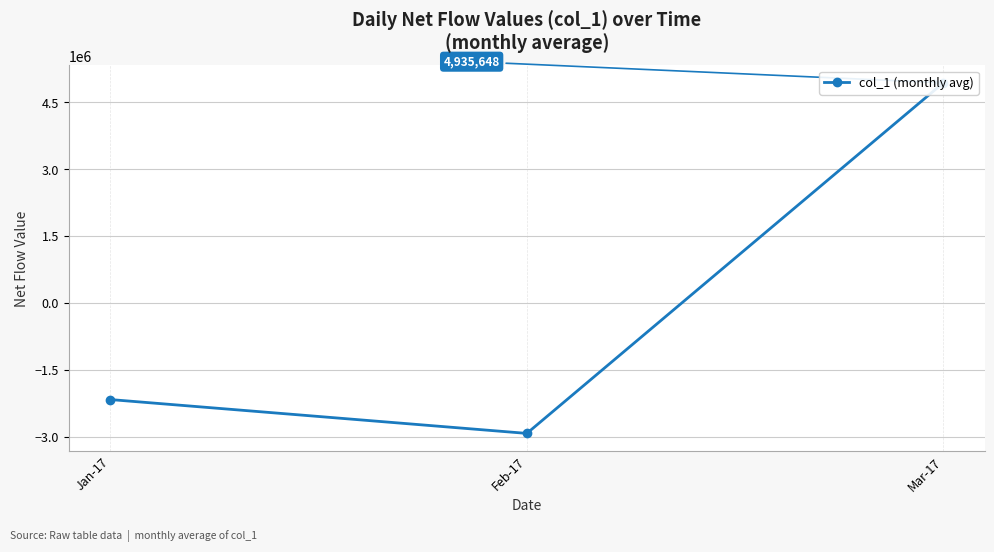

Is it true that the value at Mar-17 is 1759367.2?

False